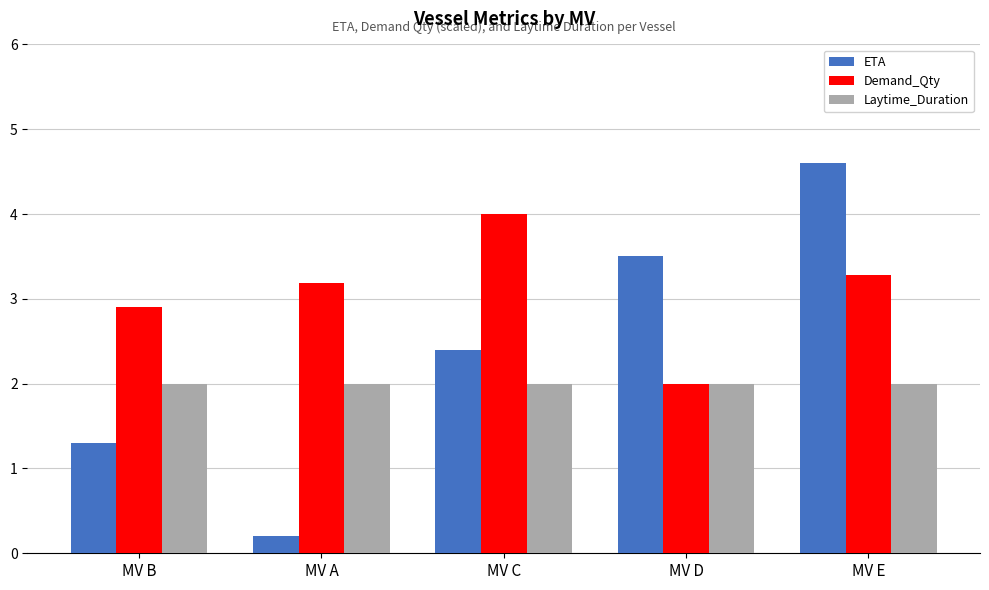

Which series has the largest range (max minus min)?

ETA